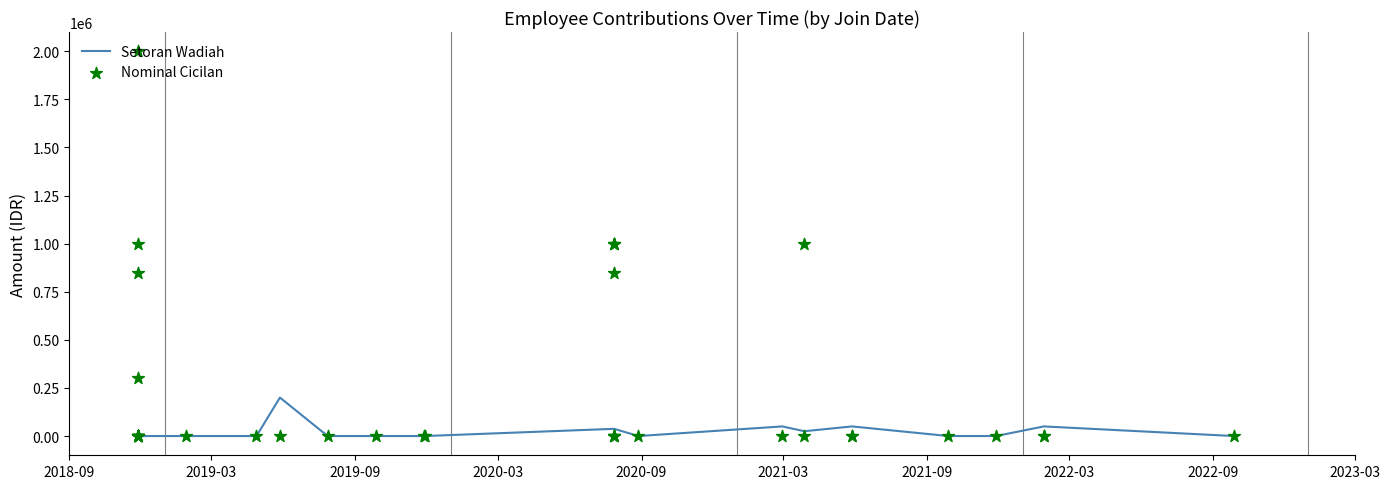

Which series has the largest total across all categories?

Nominal Cicilan